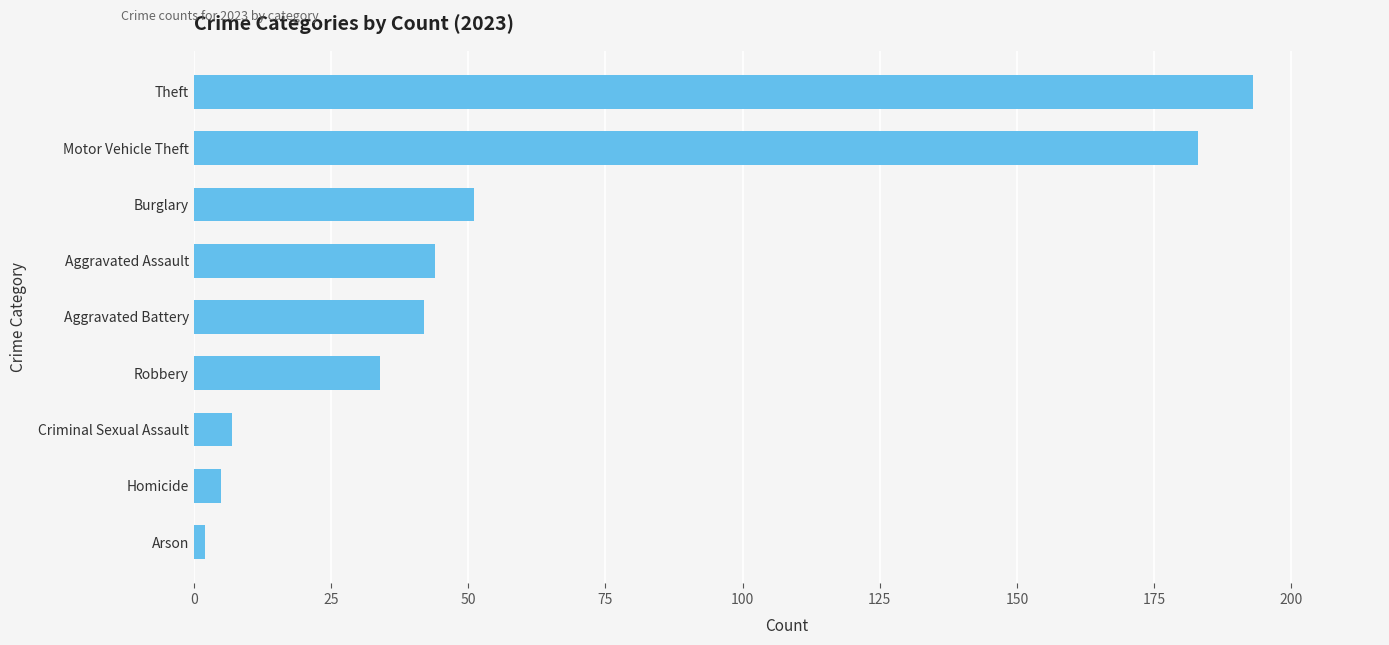

What is the difference between the maximum and minimum values?

191